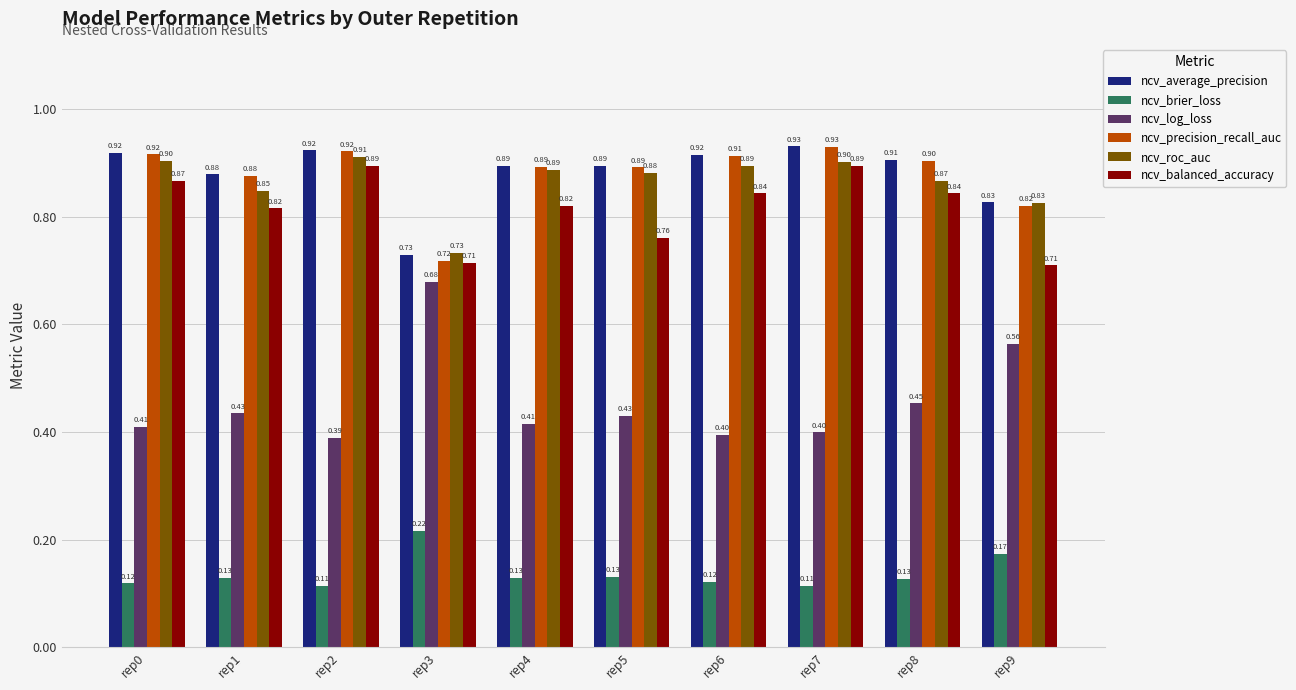

At which category is the sum across all series the highest?

rep7